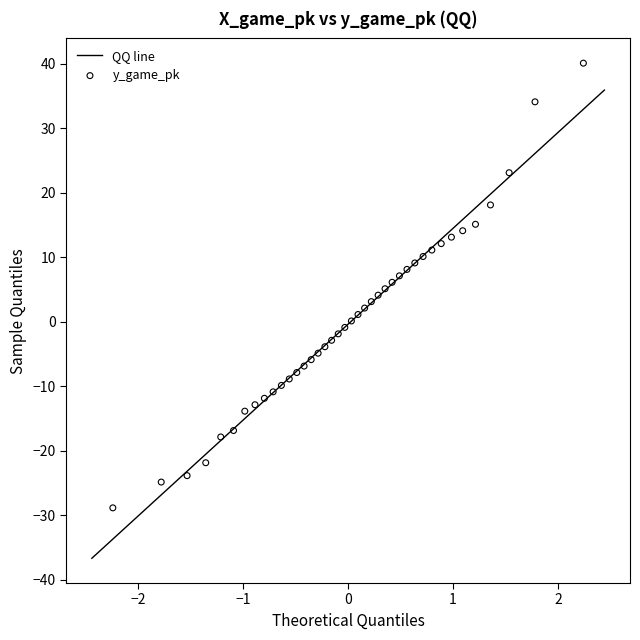

What is the range of Y values (max minus min)?

69.0